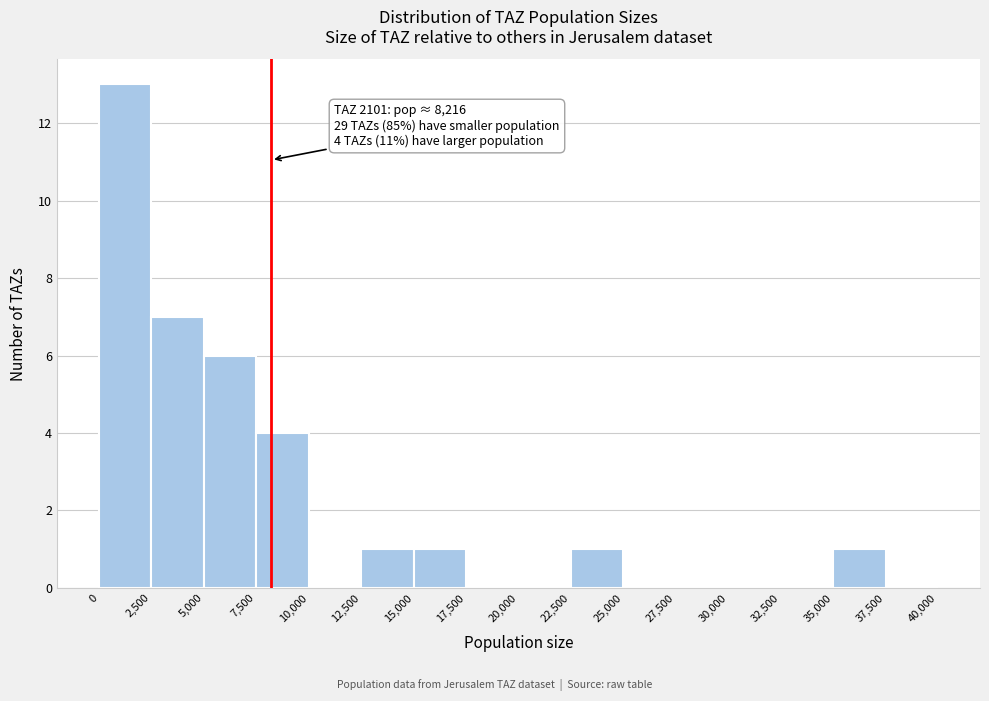

Which range on the x-axis has the tallest bar?

0 to 2,500